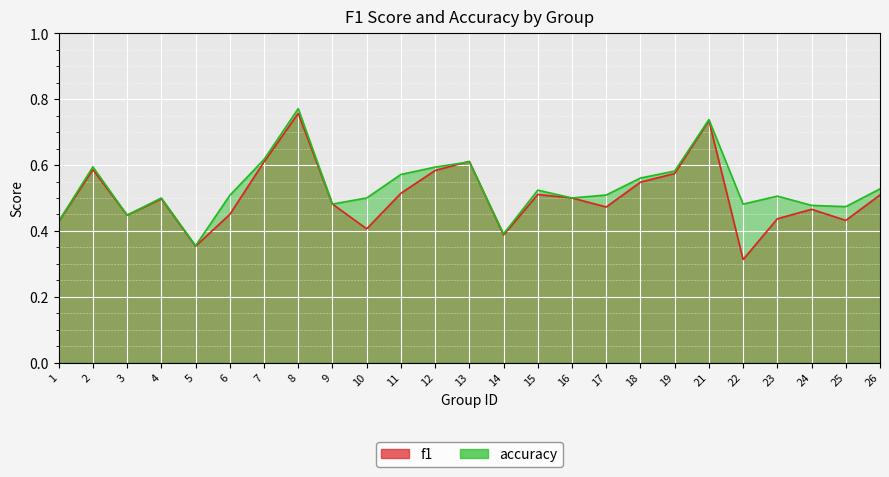

Which series changed the most between 12 and 26?

f1